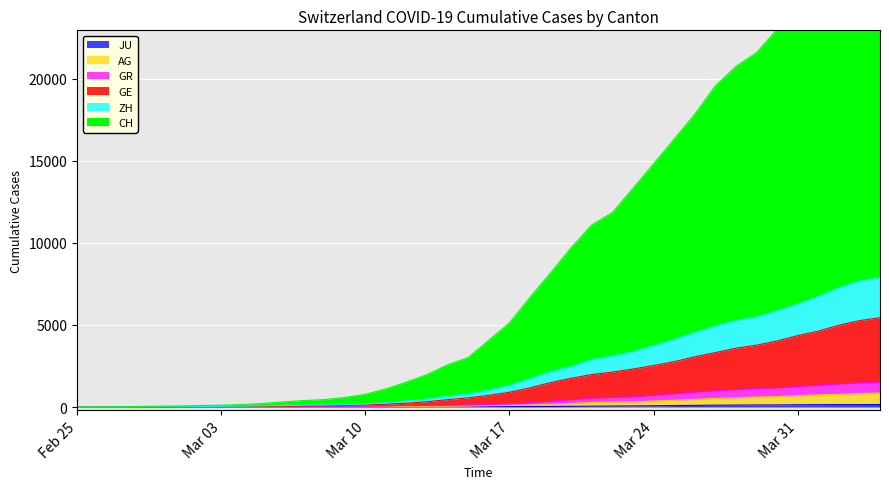

Reading right to left, list all the values displayed in this chart.

CH: 29746	28948	27551	25954	24427	23007	21585	20745	19558	17828	16320	14810	13319	11843	11093	9703	8172	6680	5125	4072	3019	2573	1977	1521	1102	775	580	453	395	310	217	153	114	92	65	55	33	16	9	0
GE: 5441	5264	4984	4622	4350	4024	3769	3585	3317	3061	2763	2528	2317	2129	1980	1752	1491	1167	900	714	558	450	324	235	170	126	99	81	78	61	49	39	31	27	20	18	12	5	4	0
AG: 856	822	780	741	694	634	612	563	521	467	410	365	314	296	277	219	170	128	98	81	62	51	47	39	27	25	22	19	19	16	15	12	9	8	5	4	2	2	1	0
GR: 1513	1471	1402	1333	1241	1169	1131	1058	995	900	803	708	614	580	535	445	352	256	199	165	133	107	100	82	58	47	40	37	36	32	29	24	18	17	11	10	8	4	3	0
ZH: 7891	7681	7273	6747	6286	5872	5491	5275	4933	4550	4120	3741	3384	3107	2899	2463	2170	1735	1329	1040	808	668	487	375	271	188	148	121	112	90	72	54	44	37	27	24	14	7	4	0
JU: 154	149	149	145	140	128	127	119	114	100	92	82	69	61	54	44	36	32	29	25	19	18	17	12	7	7	7	5	5	4	4	2	2	1	1	1	1	1	0	0